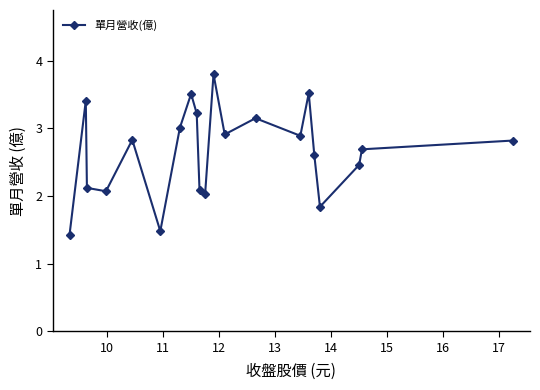

How many interior local valleys (lower than both neighbors) does the data have?

6